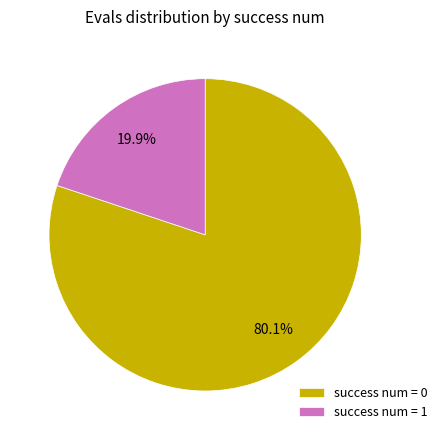

Count the number of slices in the pie.

2